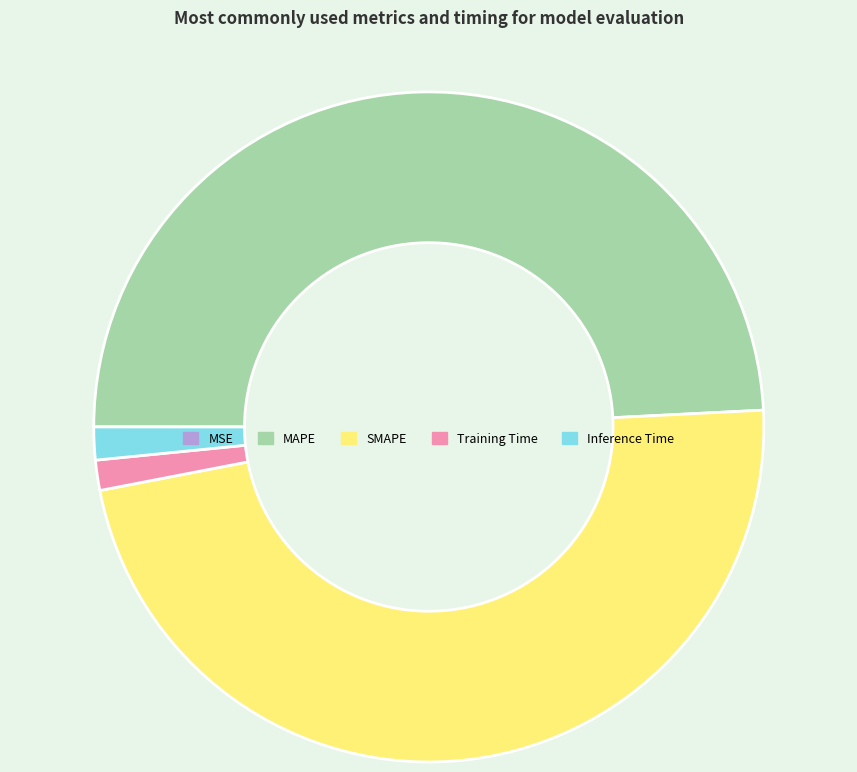

Does Inference Time represent more than half of the total?

No